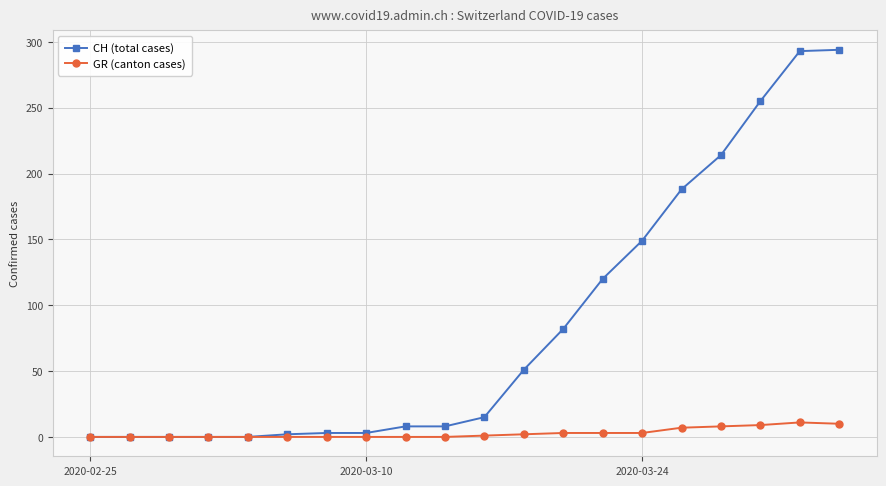

Is this an area chart (filled region under the line)?

No